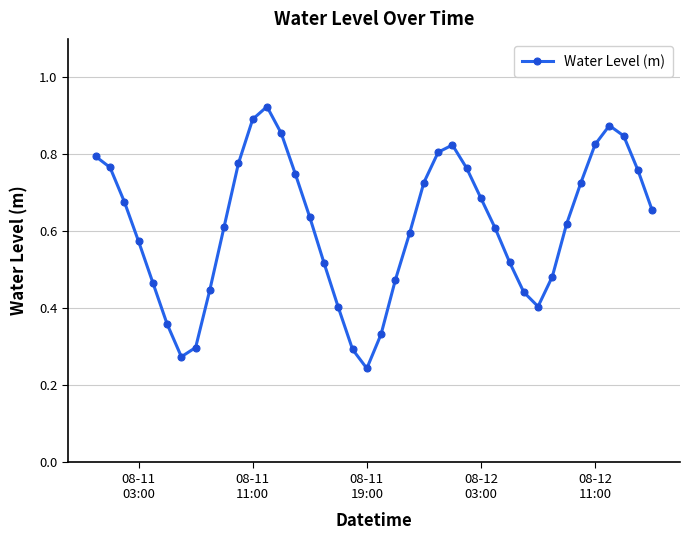

How many interior local valleys (lower than both neighbors) does the data have?

3